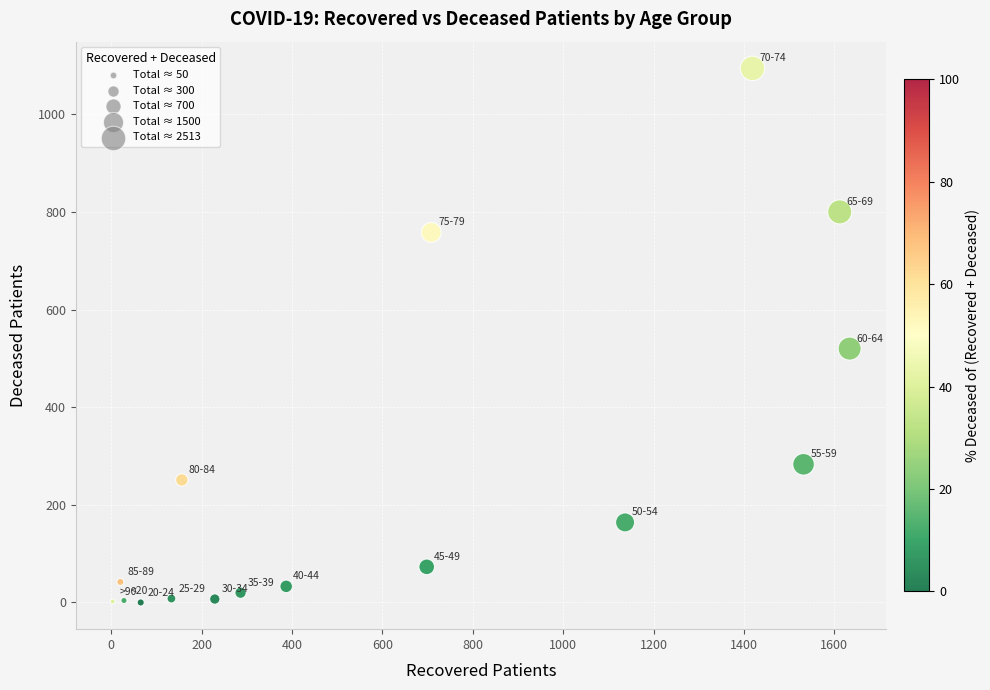

What Y value in the scatter plot is closest to 547?

520